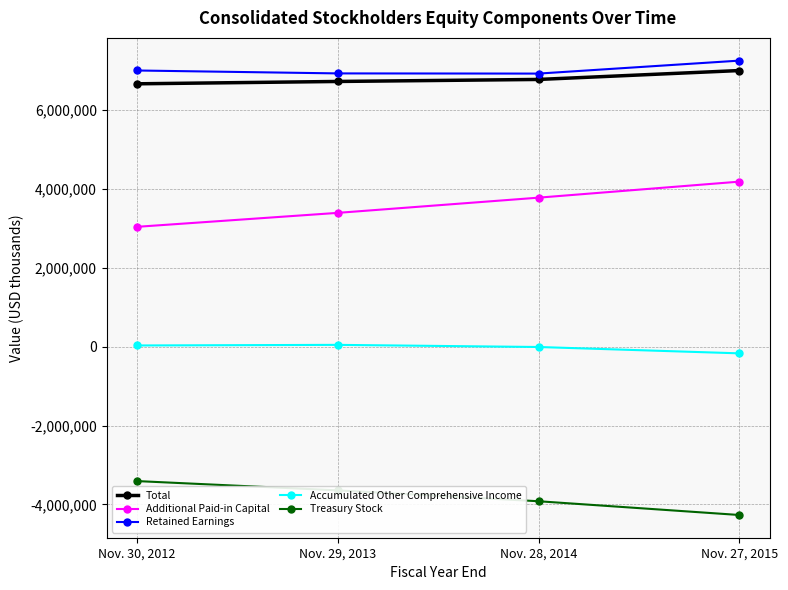

What is the label of the 3rd point from the left?

Nov. 28, 2014